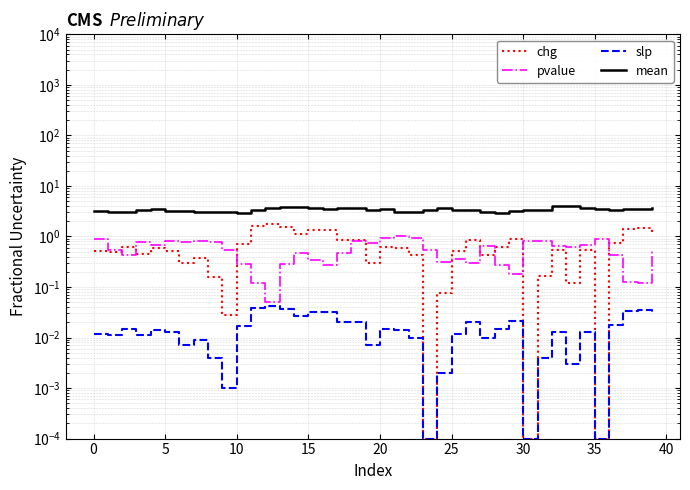

What are all the series names shown in the legend?

chg, pvalue, slp, mean